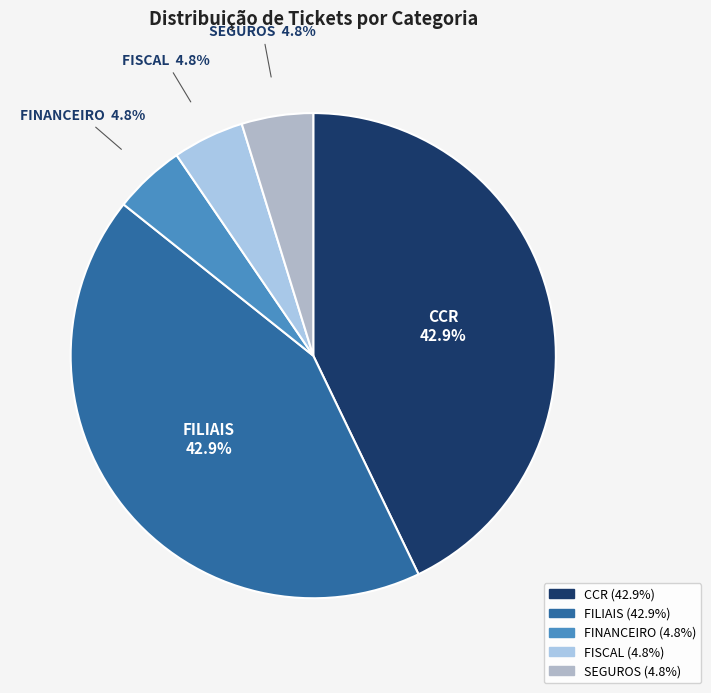

To the nearest percent, what is the combined percentage of FISCAL and SEGUROS?

10%